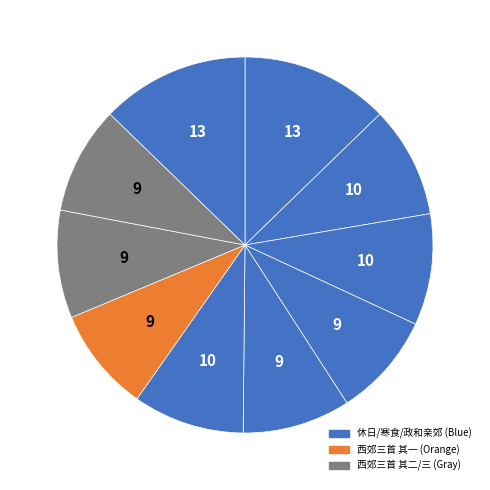

How many slices are in this pie chart?

10